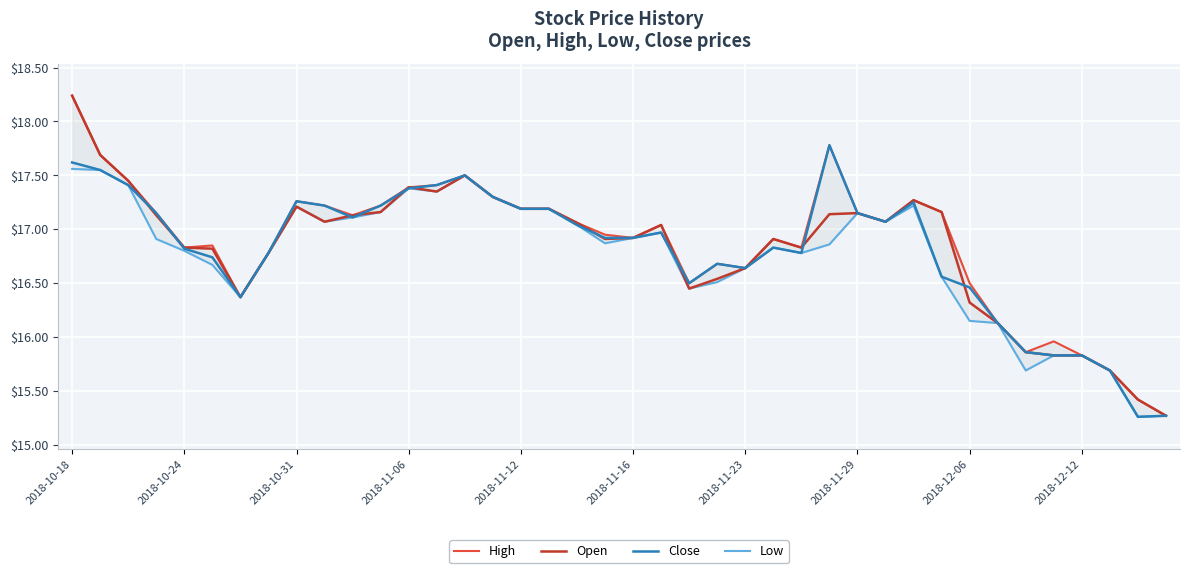

In Open, how many points are lower than both neighbors (excluding endpoints)?

7